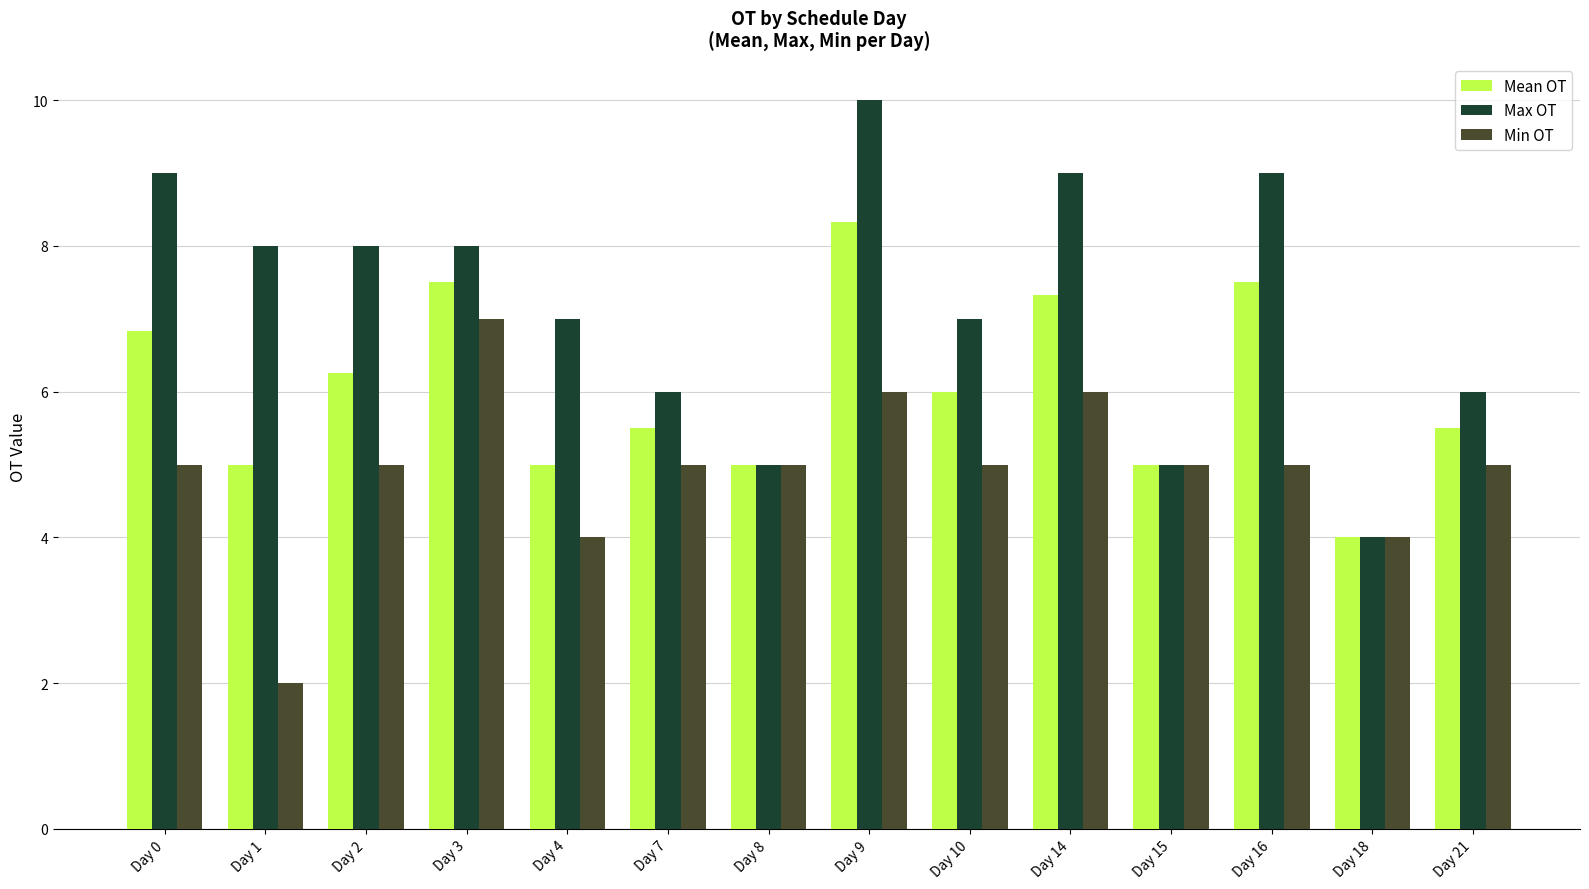

What is the difference between the maximum and second lowest values in the Mean OT series?

3.3